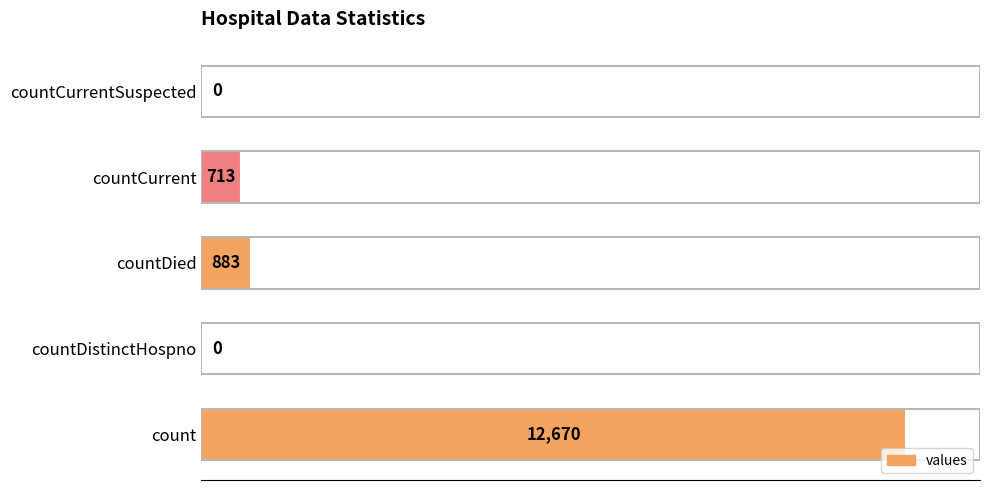

Where is the data nearest to the value 6335?

countDied